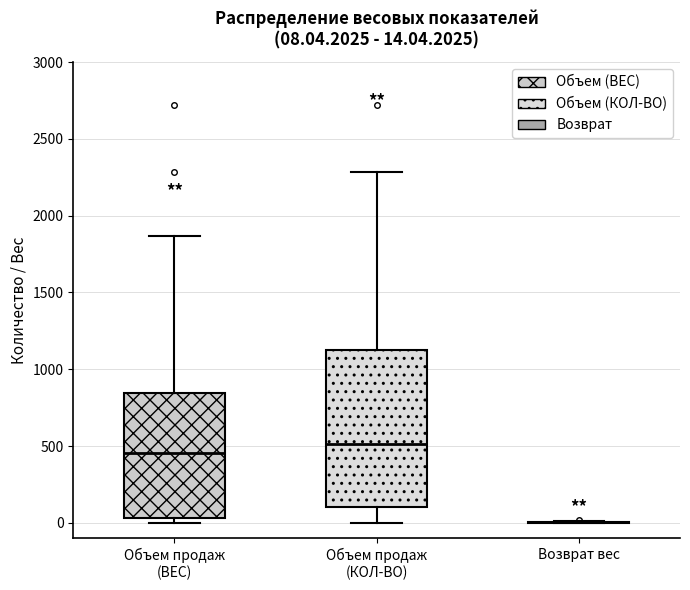

Comparing the boxes themselves (not the whiskers), which one is the tallest?

Объем продаж (КОЛ-ВО)